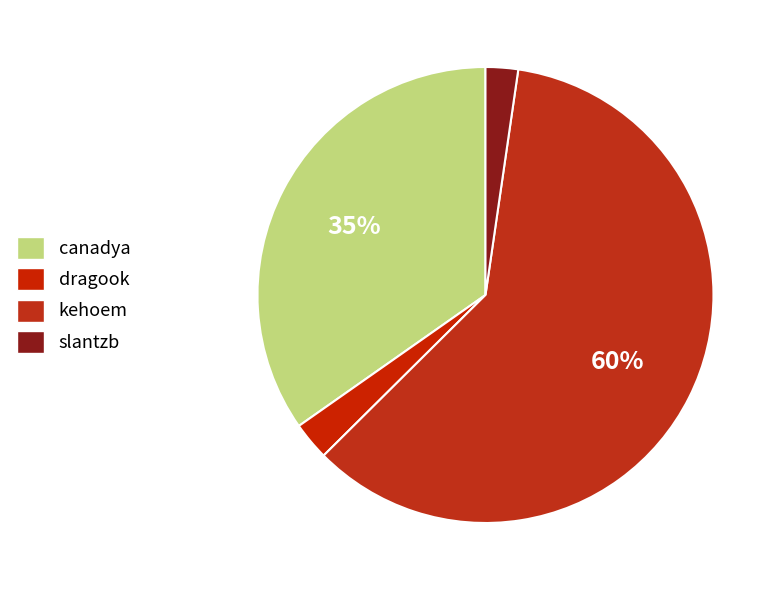

Count the number of slices in the pie.

4